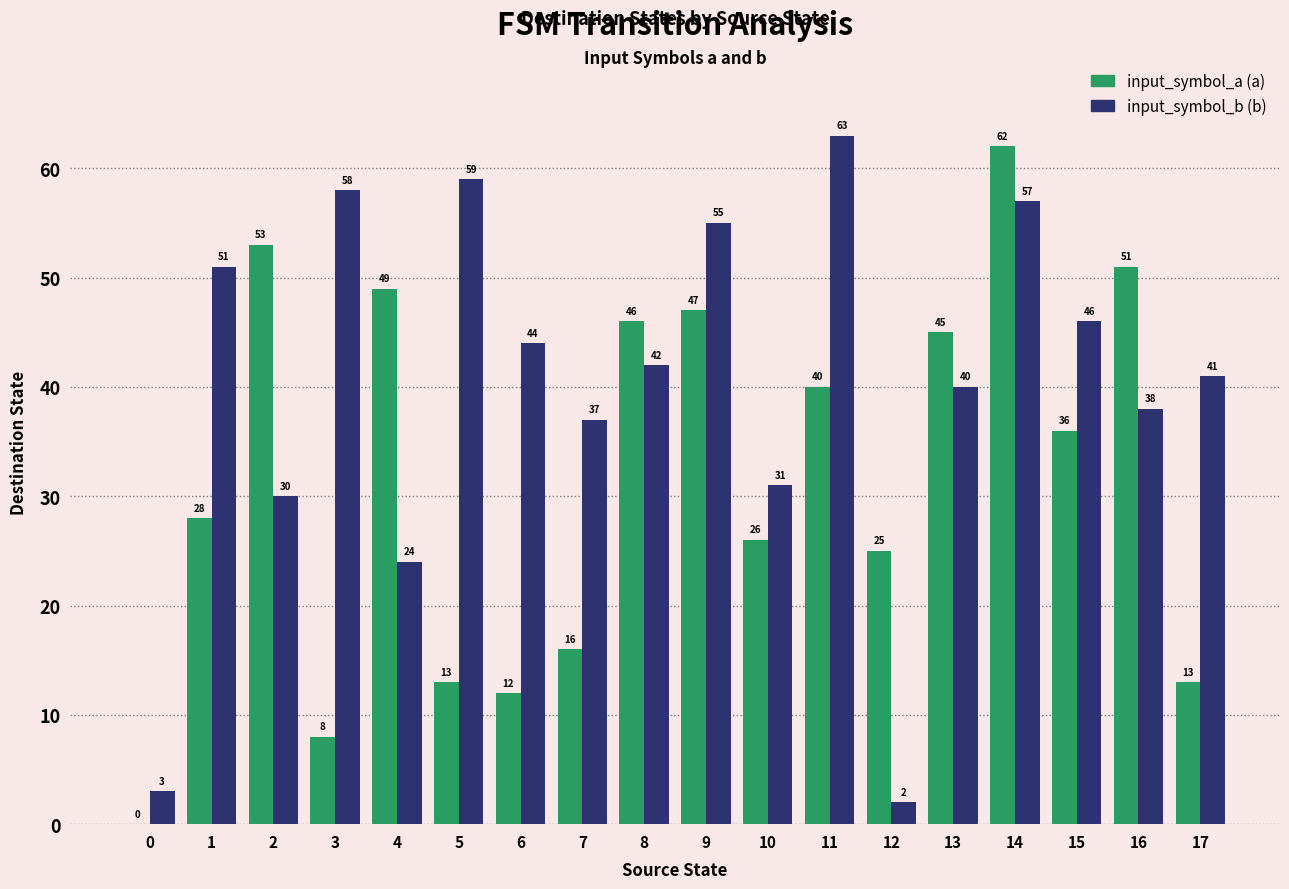

What is the total value across all series at 14?

119